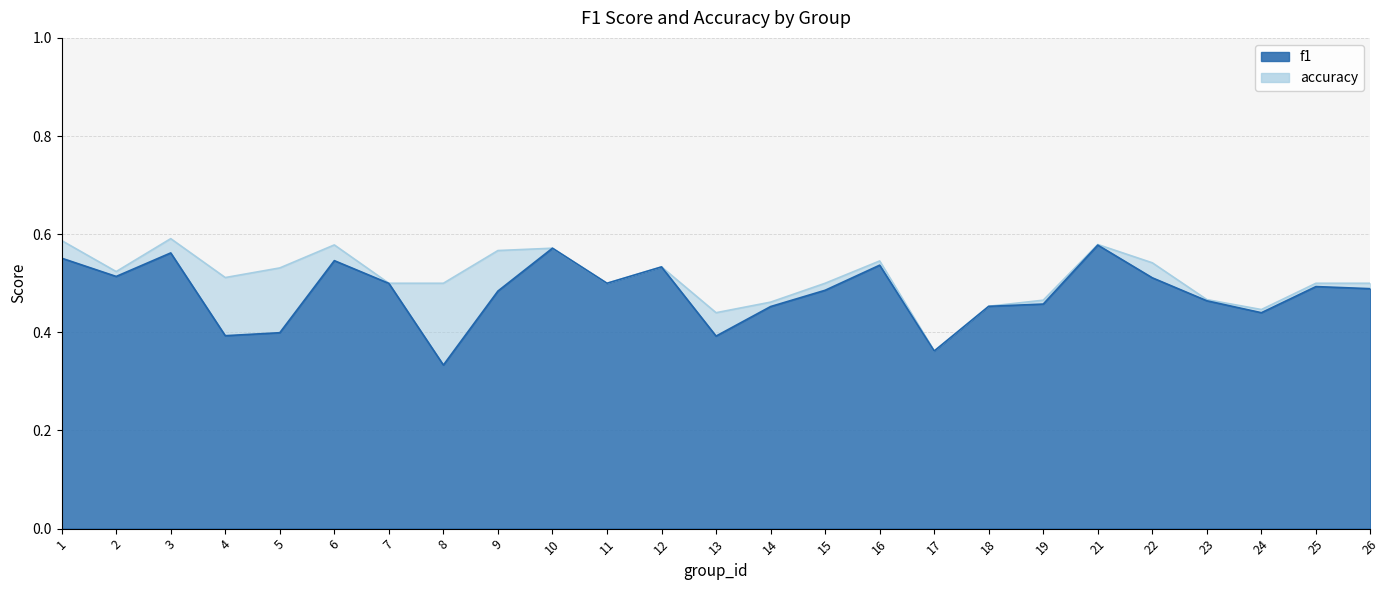

Does the chart have visible grid lines?

Yes